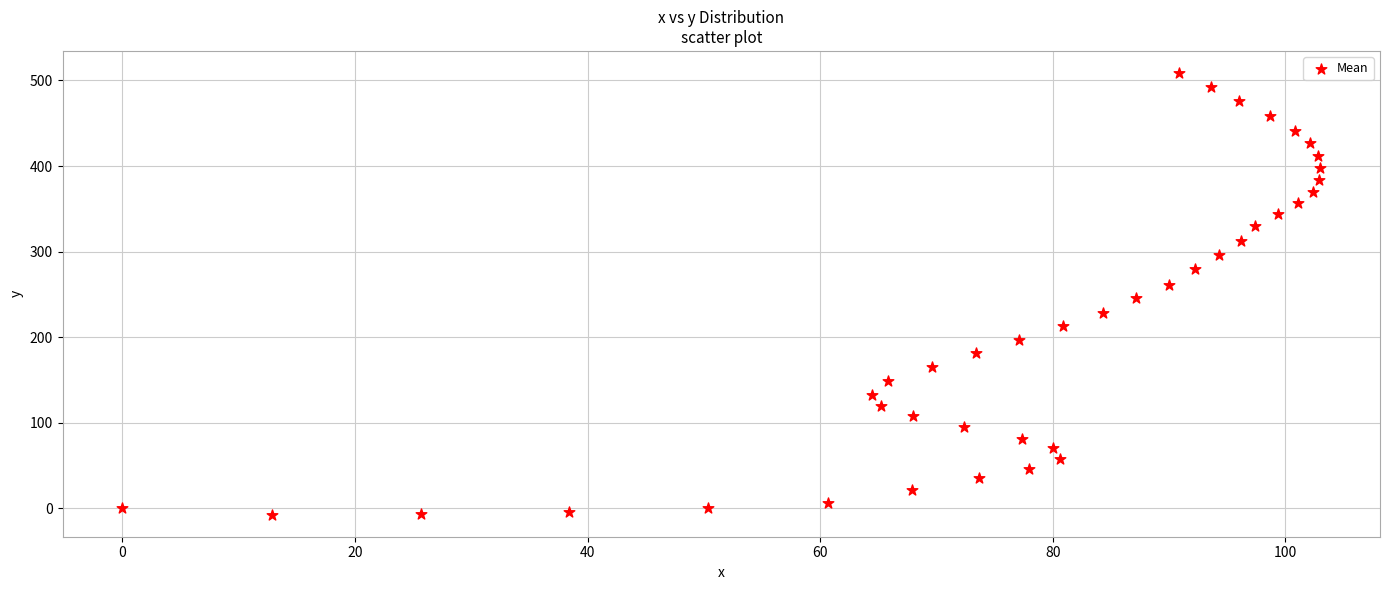

What is the range of Y values (max minus min)?

516.2